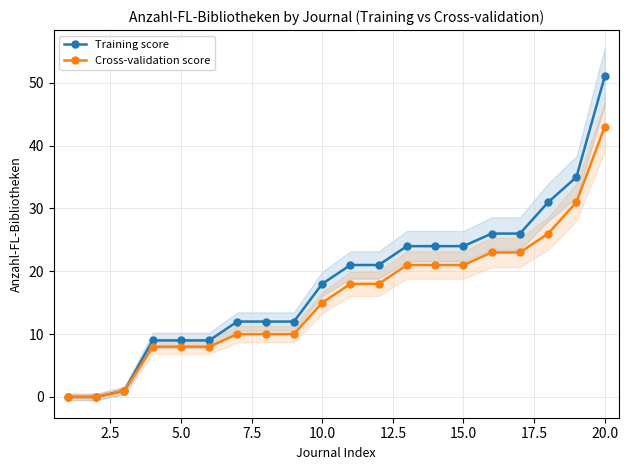

What is the value of the Cross-validation score point at the 4th from the left?

8